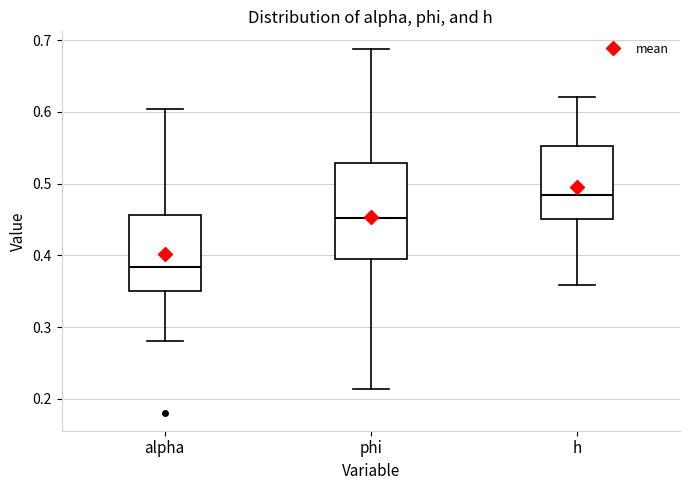

Which box has the lowest median line?

alpha